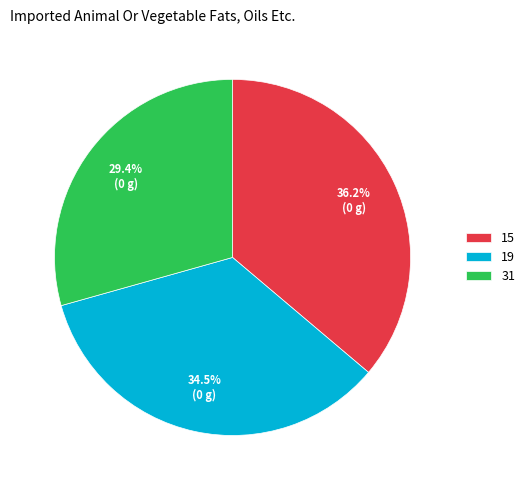

Is 31 the majority of the pie?

No